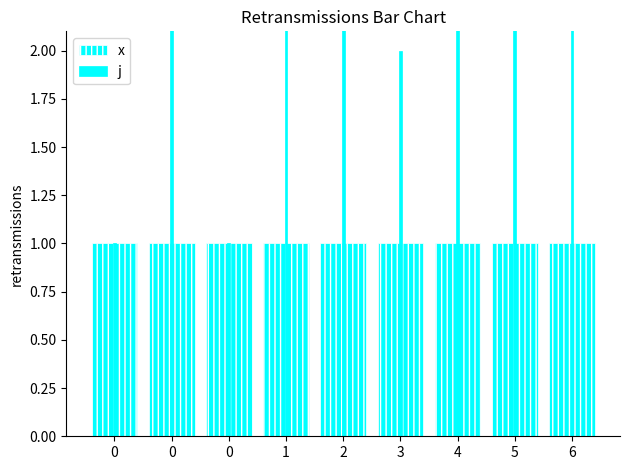

The value of x at 2 is 1. True or false?

False